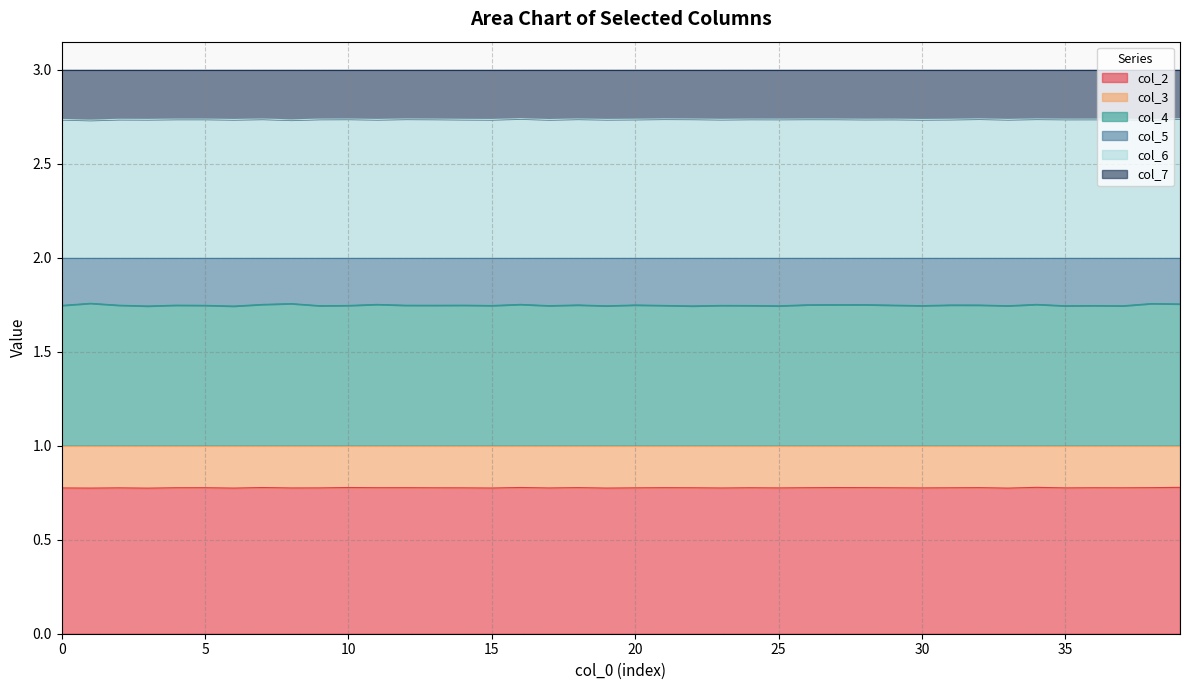

Which label corresponds to the smallest value in the chart?

3